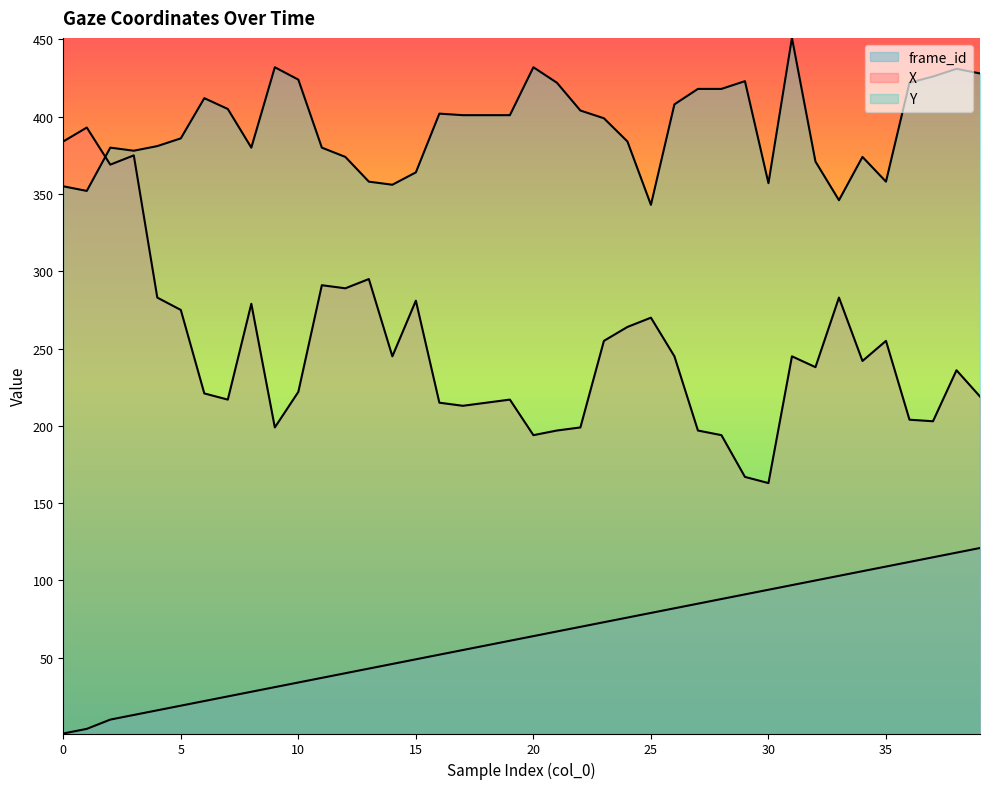

True or false: X has more than 1 points higher than both neighbors.

True